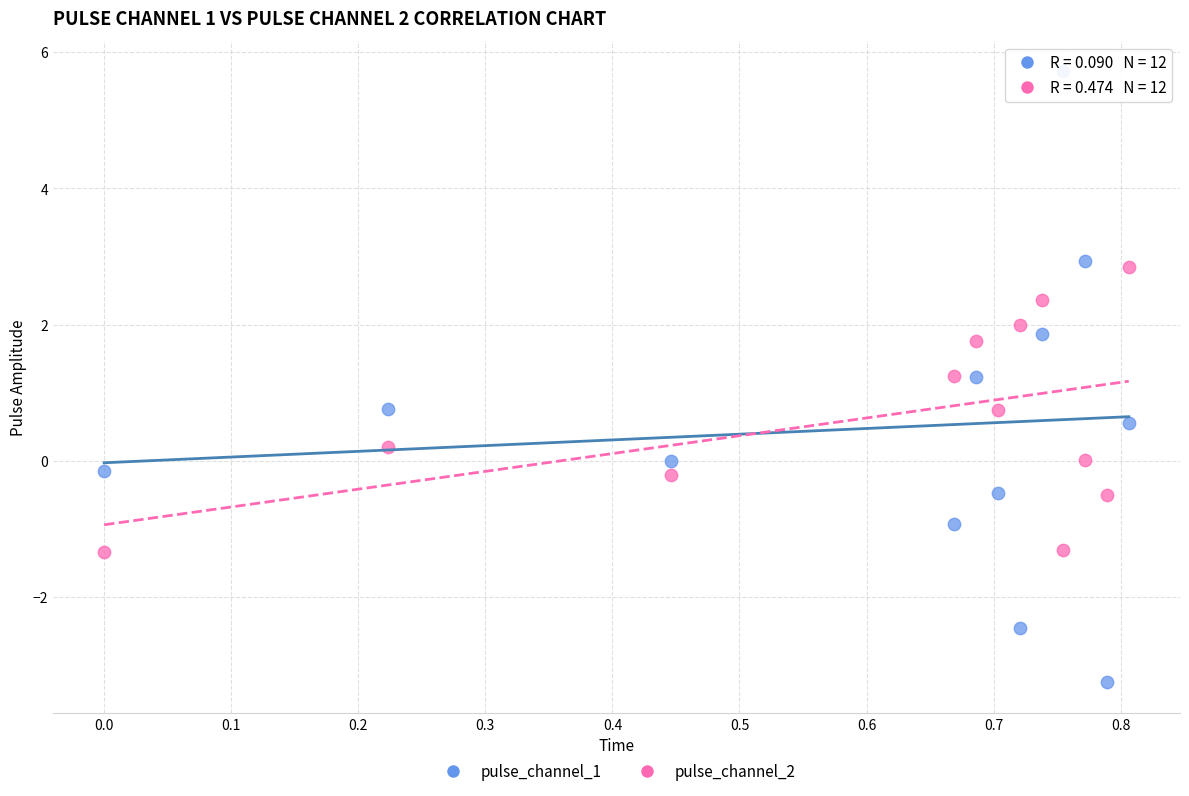

Which series contains the lowest Y value?

pulse_channel_1